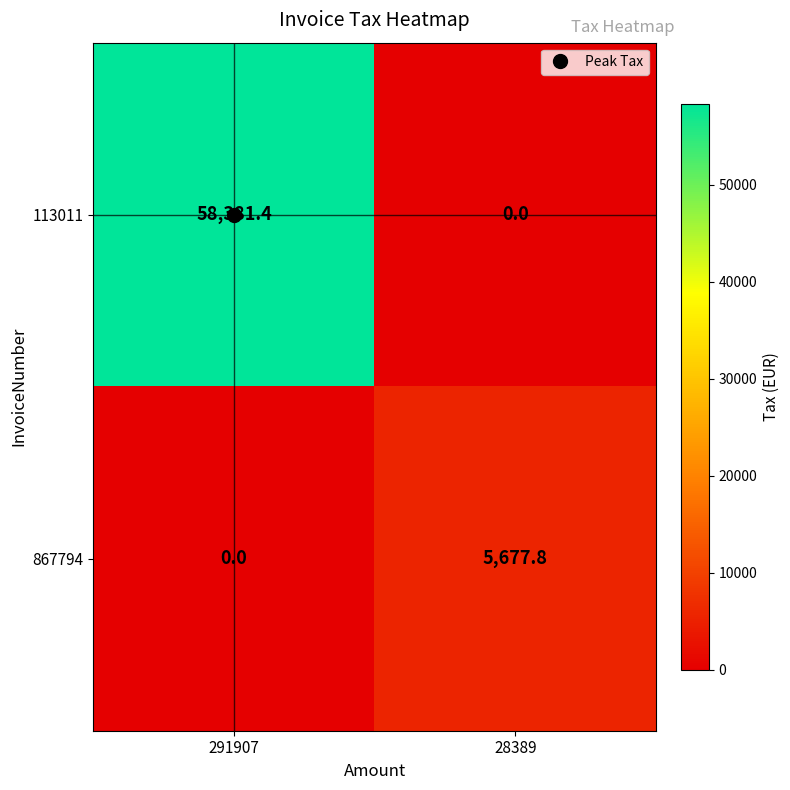

List the series in order of their peak value, lowest first.

867794, 113011